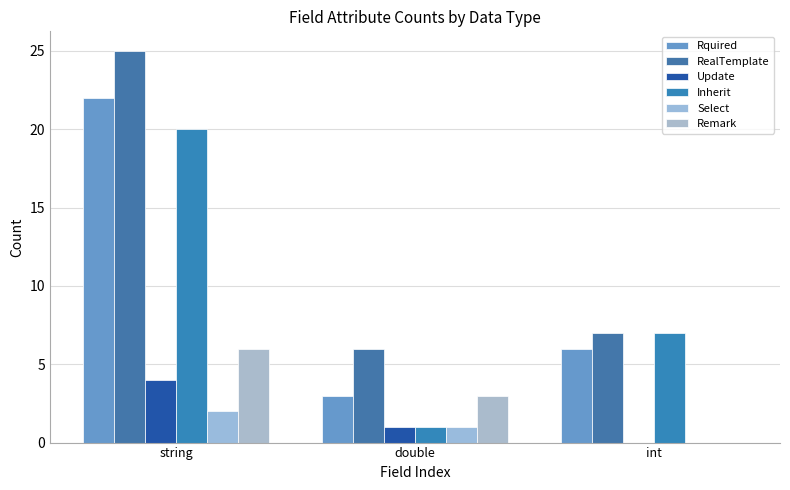

How many groups of bars are there?

3